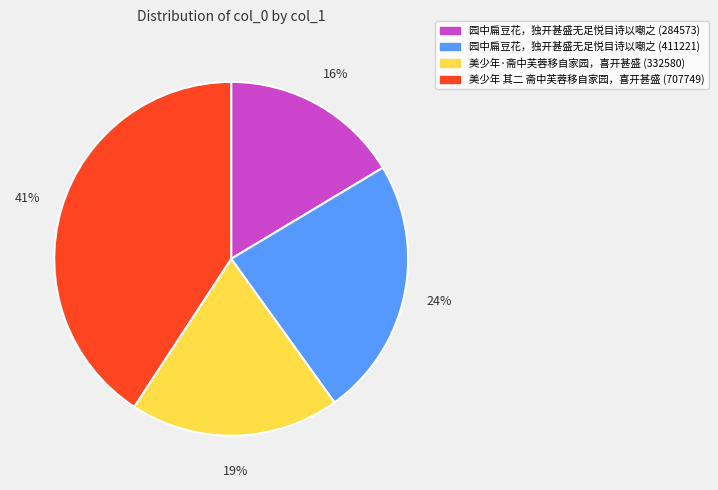

Which slice is the smallest?

园中扁豆花，独开甚盛无足悦目诗以嘲之 (284573)